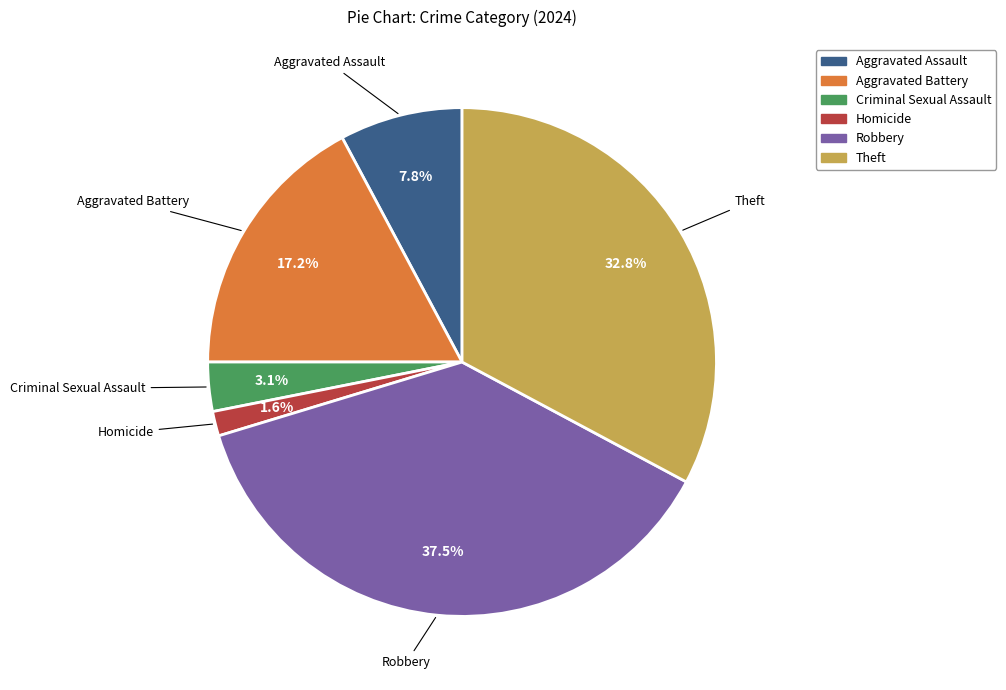

Which has a higher value, Aggravated Assault or Robbery?

Robbery